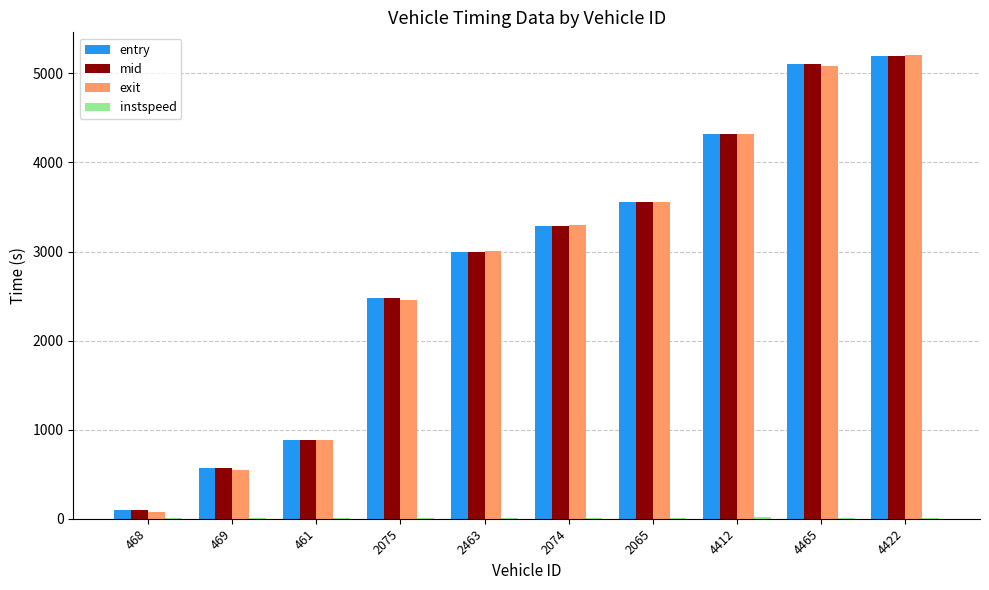

The exit series shows 3561.0 at 2065. True or false?

True